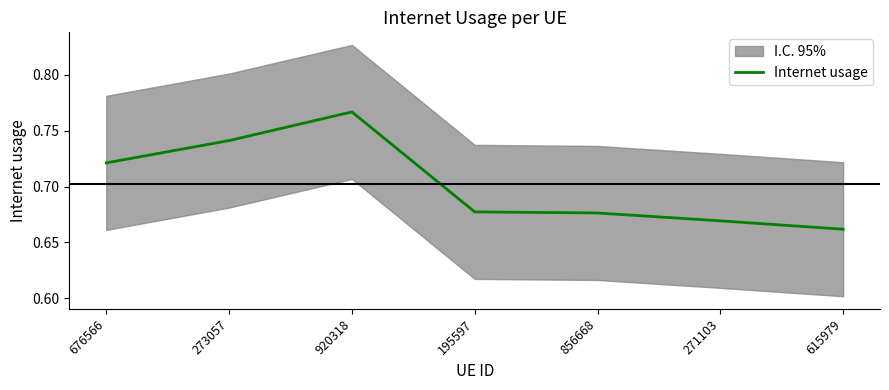

The value at 856668 is 0.7. True or false?

True